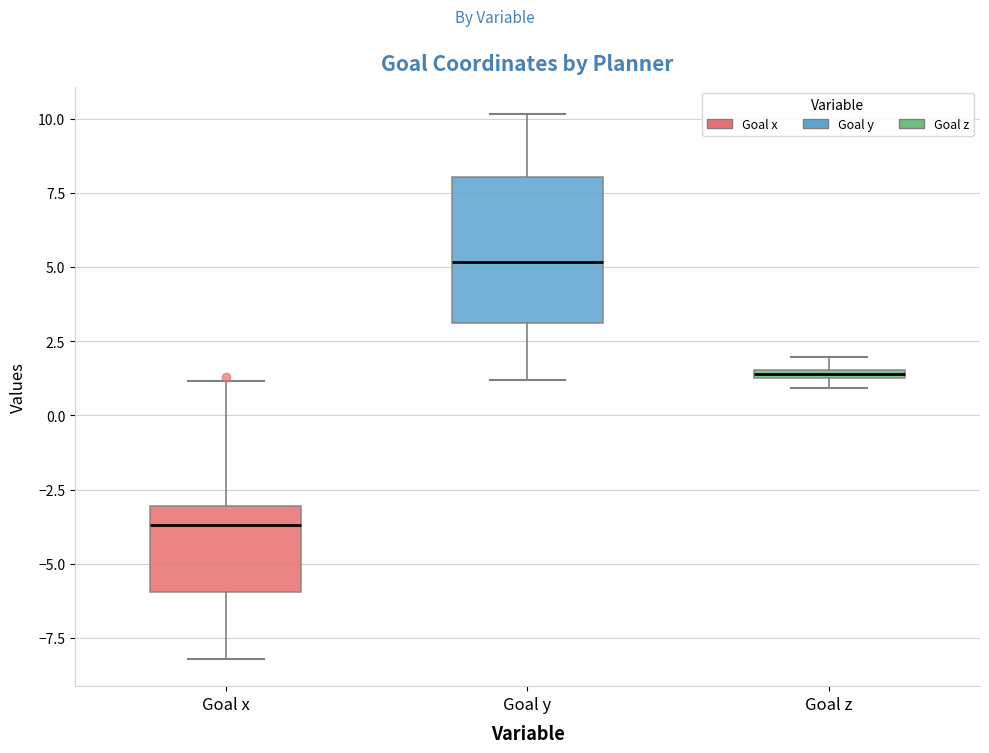

Where does the median line of the box for Goal x sit on the y-axis? The values are not printed on the chart, so give them approximately, as read against the axis.

-3.5